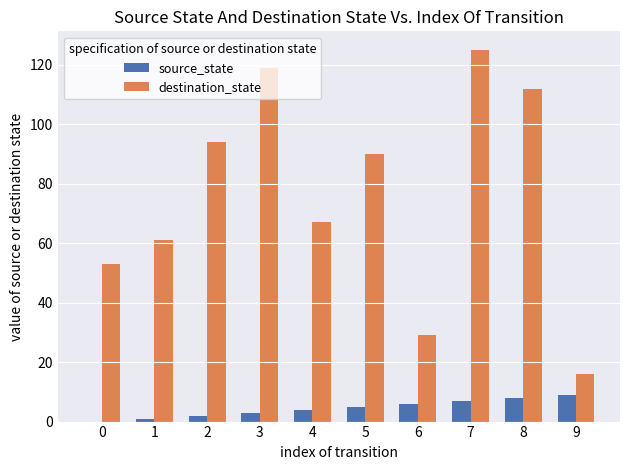

Are the bars horizontal?

No